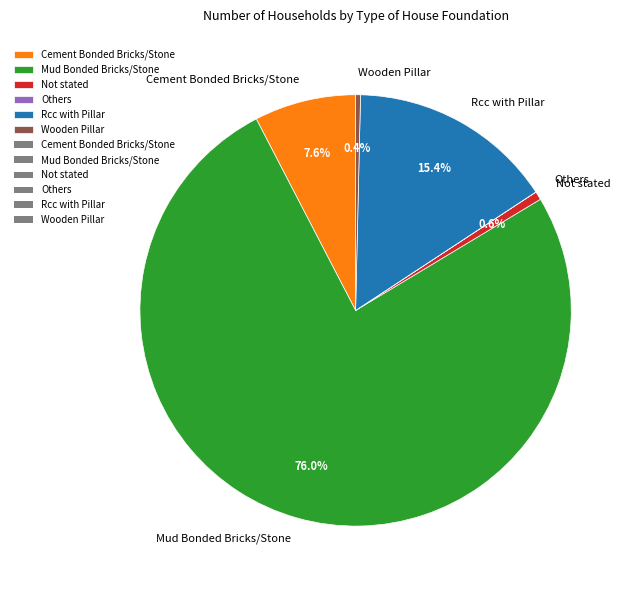

What percentage is NOT represented by Wooden Pillar?

99.6%